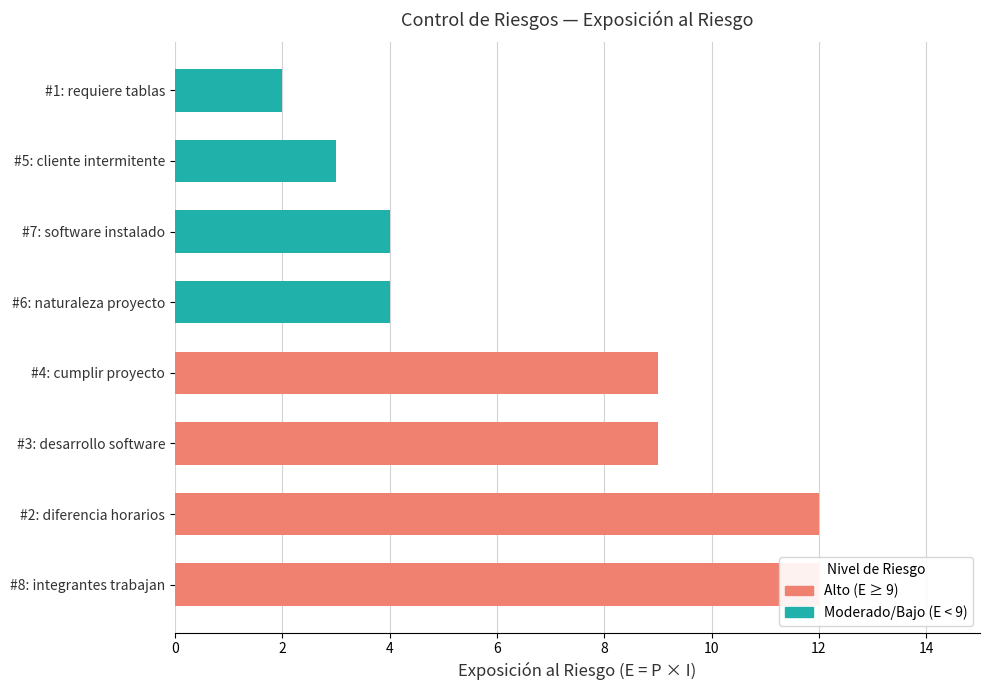

Reading right to left, extract all data points from this chart.

Alto (E≥9): 9	9	12	12
Moderado/Bajo (E<9): 2	3	4	4